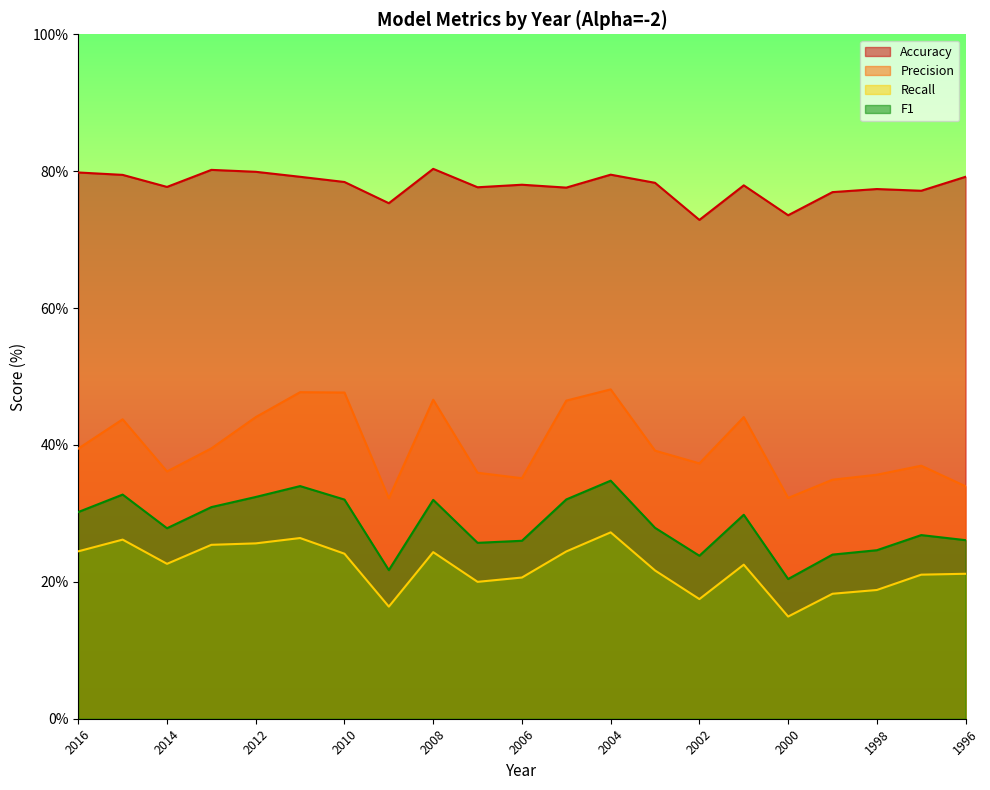

Rank the series at 2011 from highest to lowest value.

Accuracy, Precision, F1, Recall